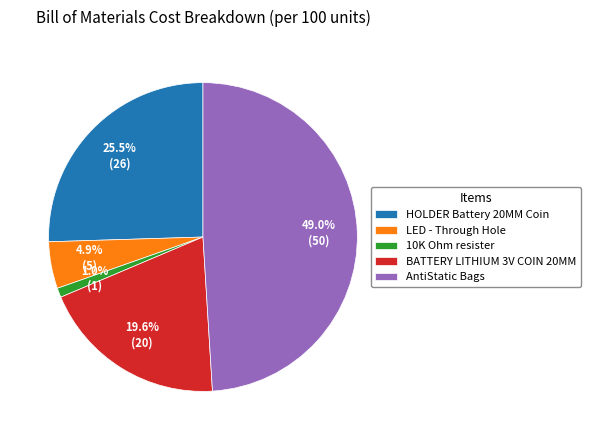

To the nearest percent, what portion does LED - Through Hole represent?

5%